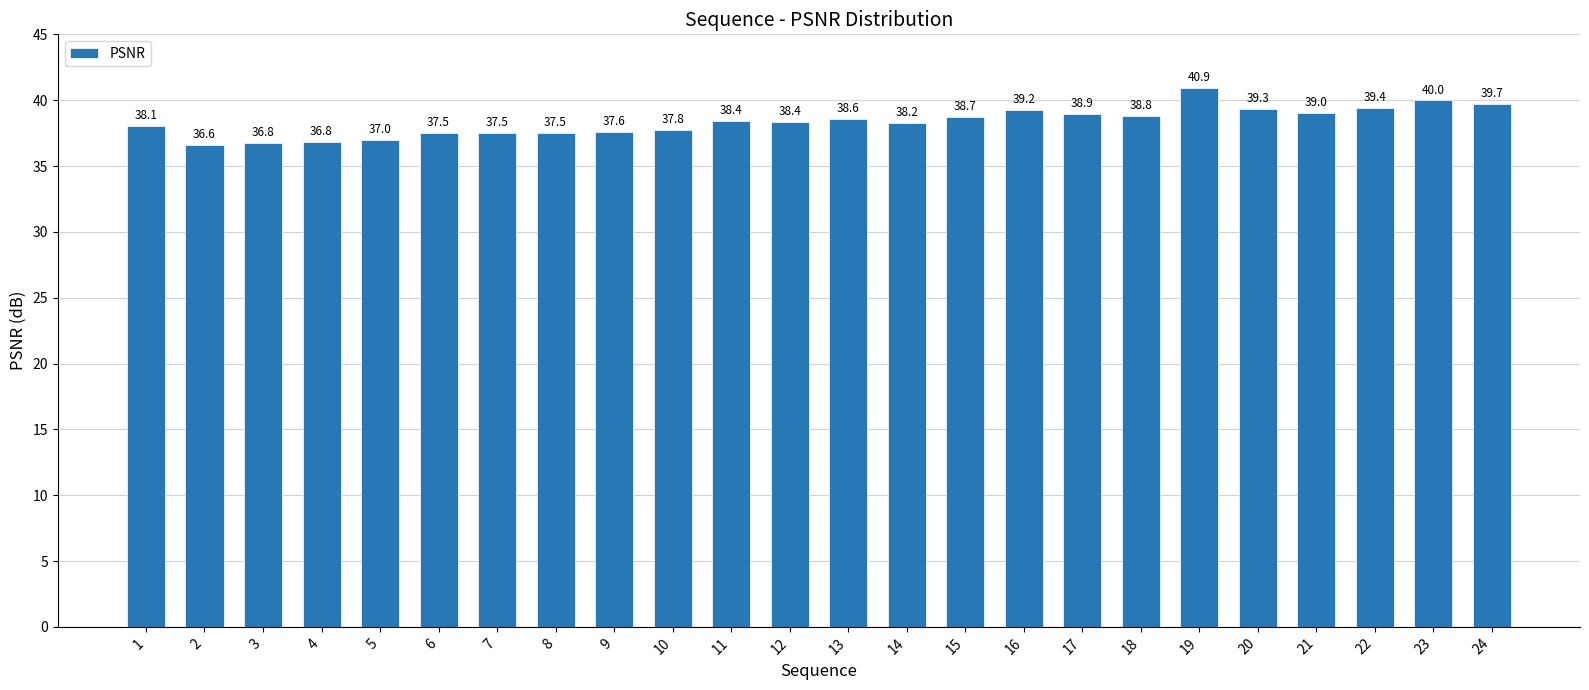

What is the smallest value displayed?

36.6